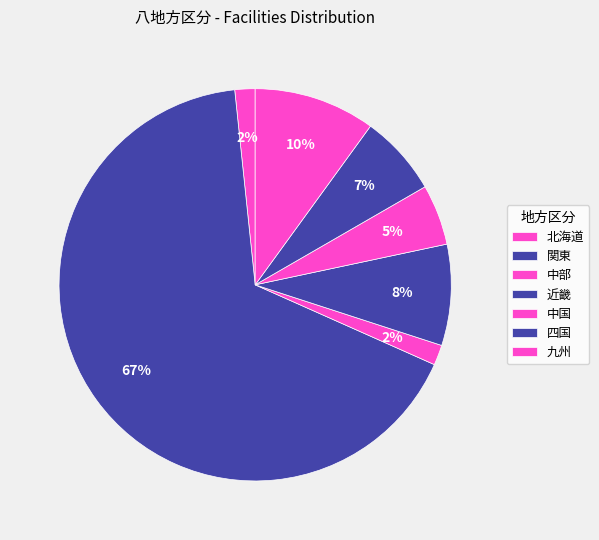

How many slices are in this pie chart?

7